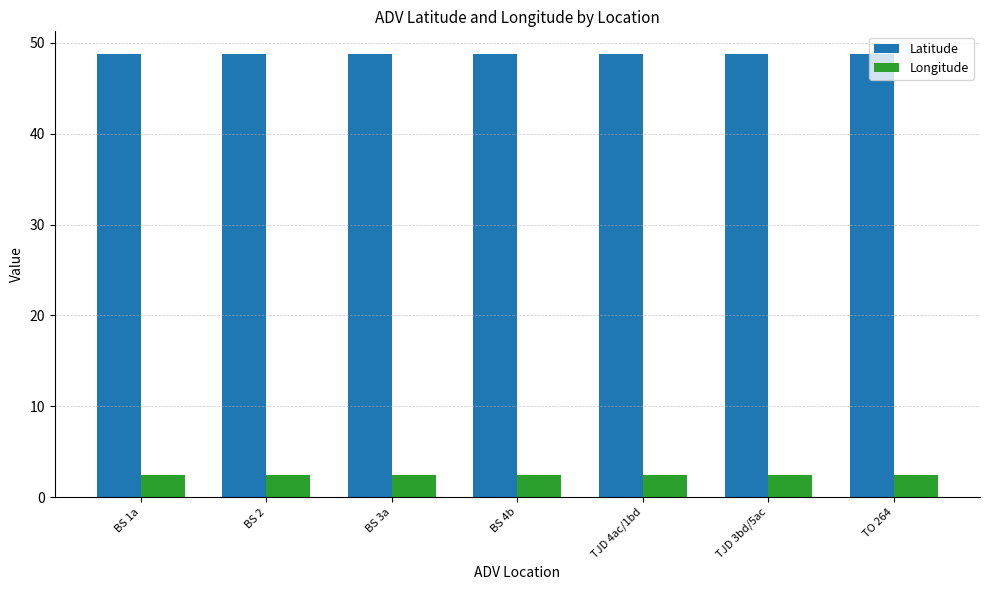

What is the maximum value for Latitude?

48.8